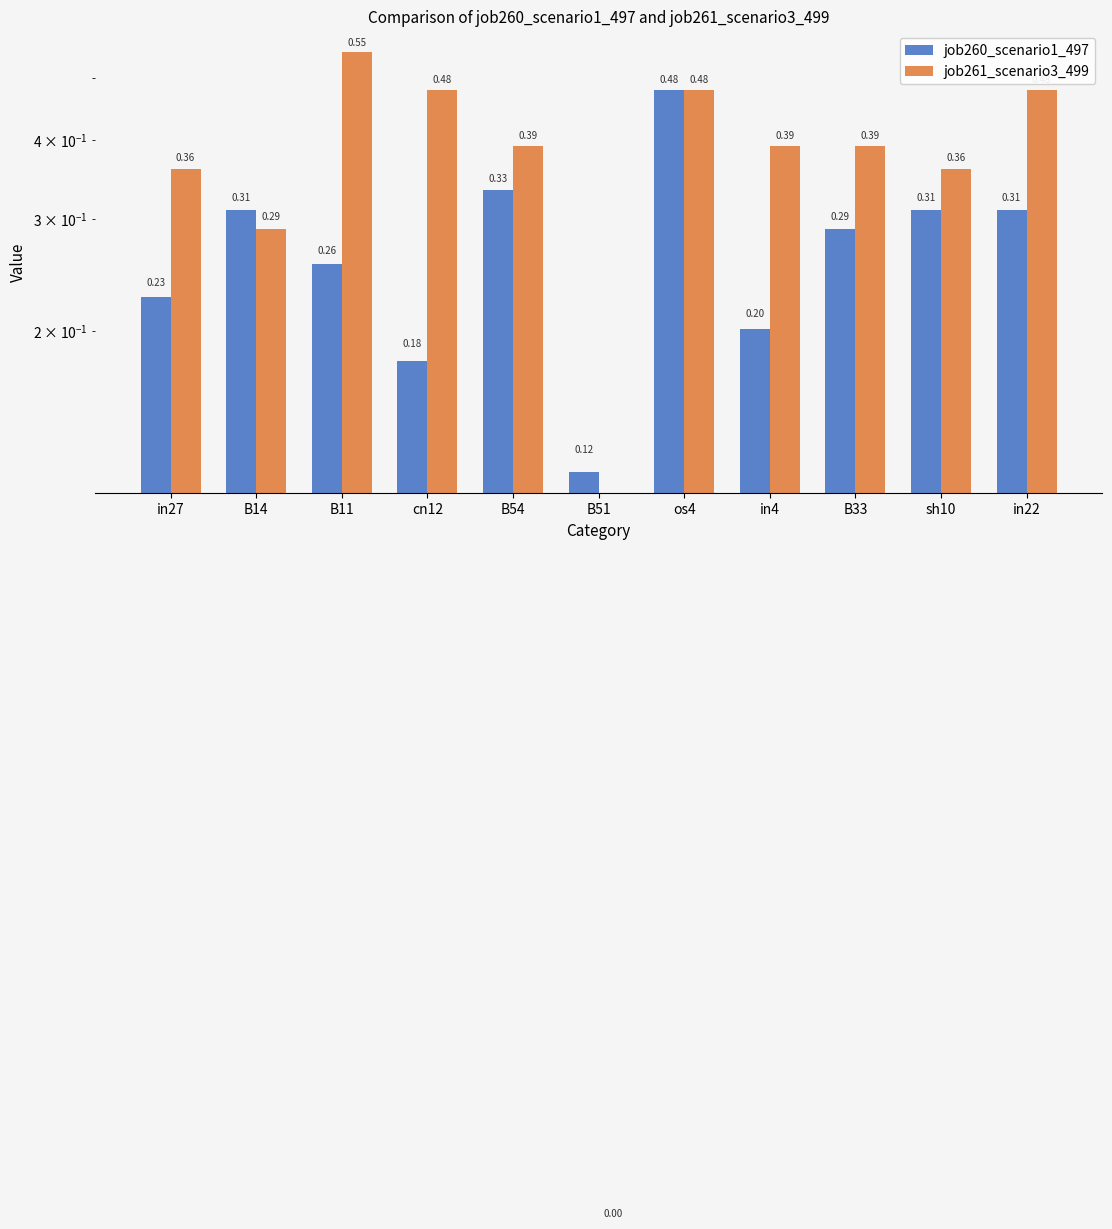

Count the number of categories in the chart.

11